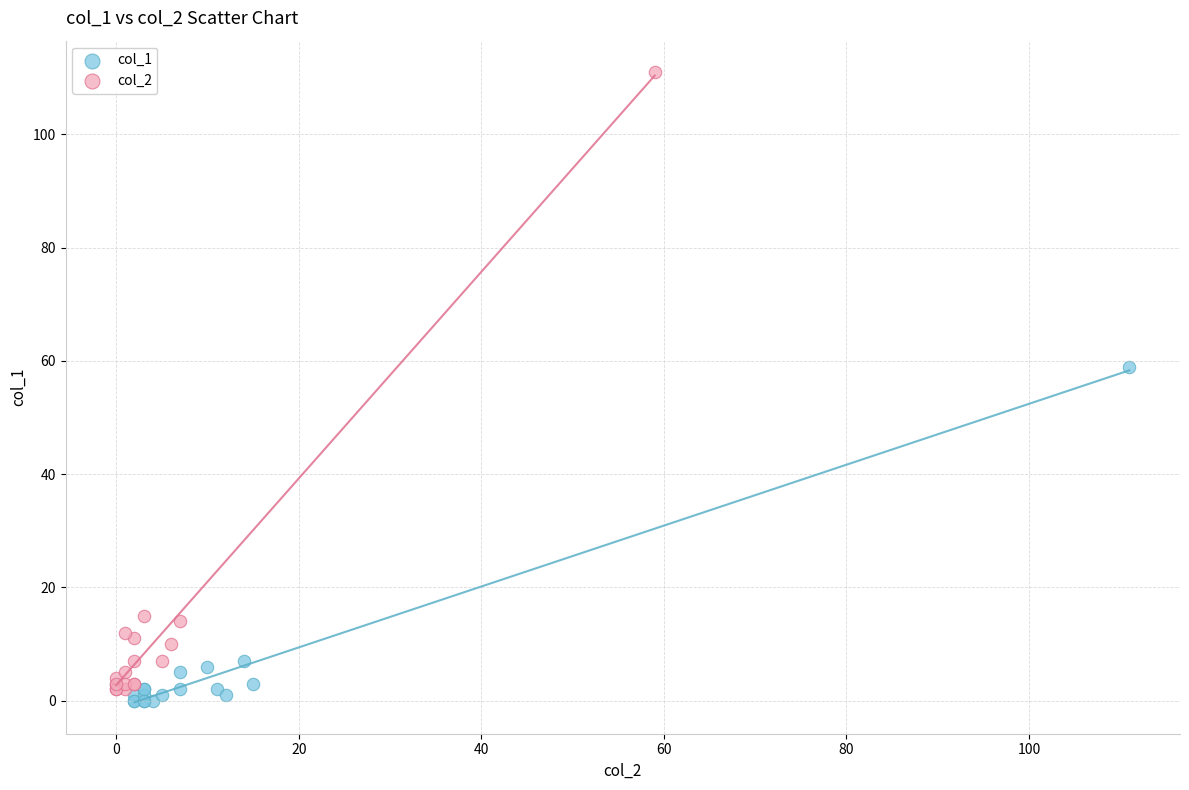

Which series has the largest Y range (max minus min)?

col_2